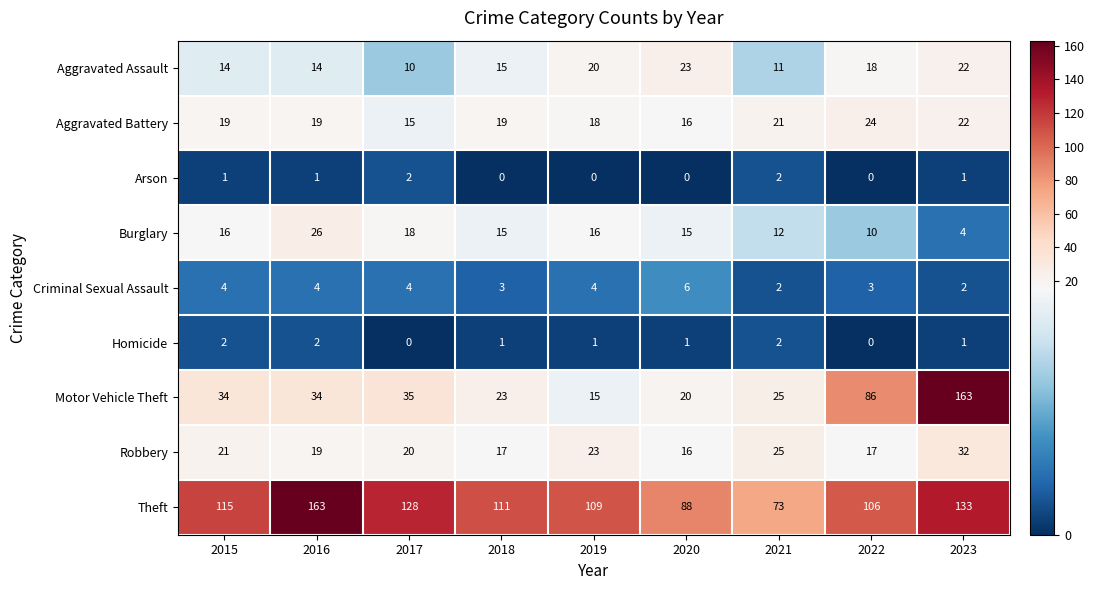

How many distinct data groups are displayed?

9